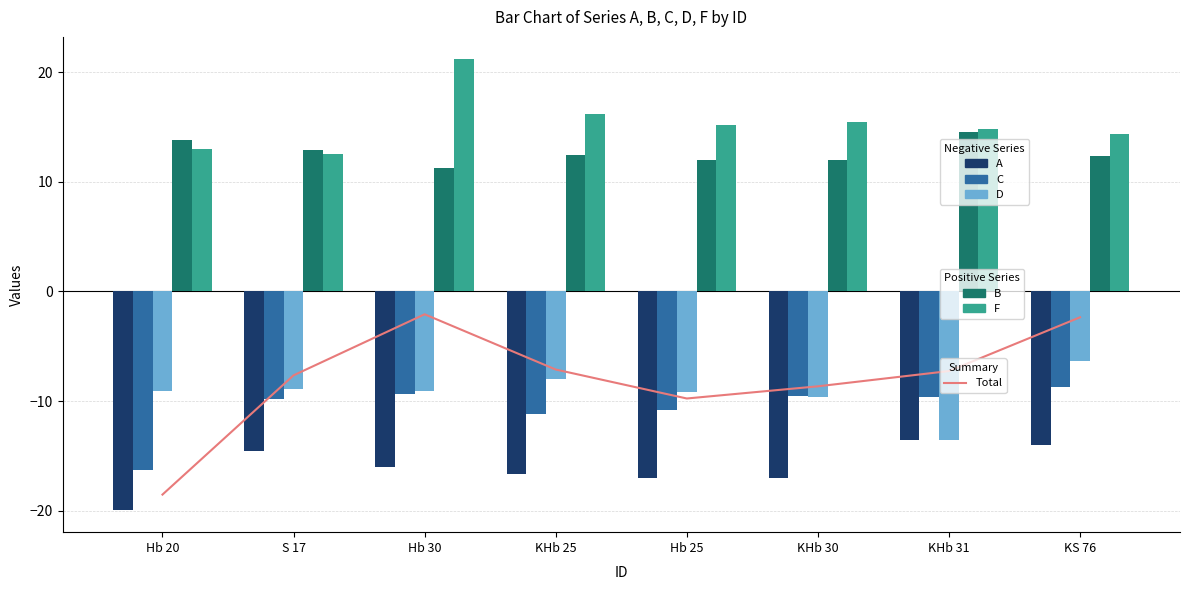

The value of D at Hb 25 is -5.9. True or false?

False